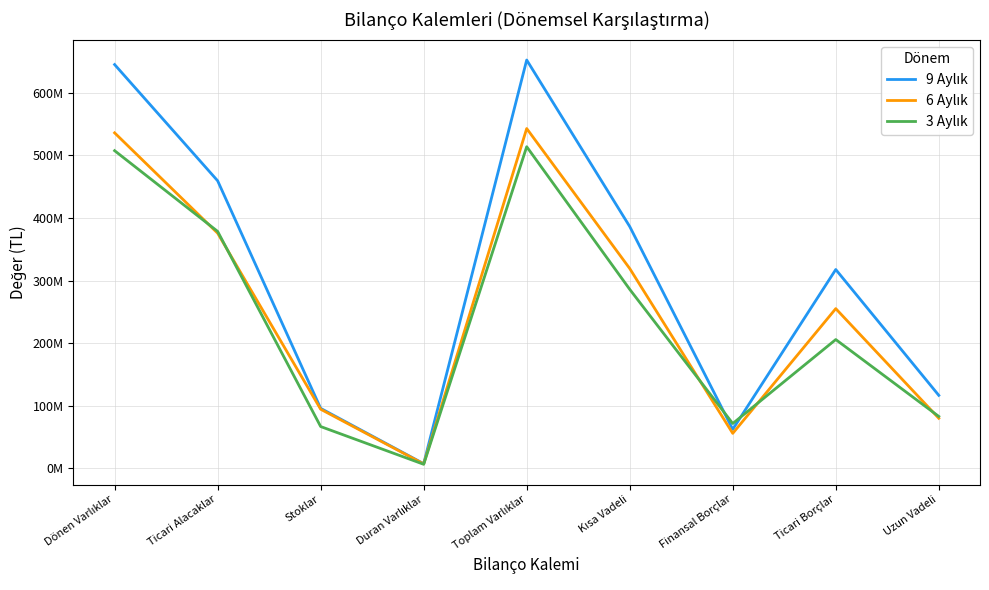

List the series in order of their peak value, highest first.

9 Aylık, 6 Aylık, 3 Aylık